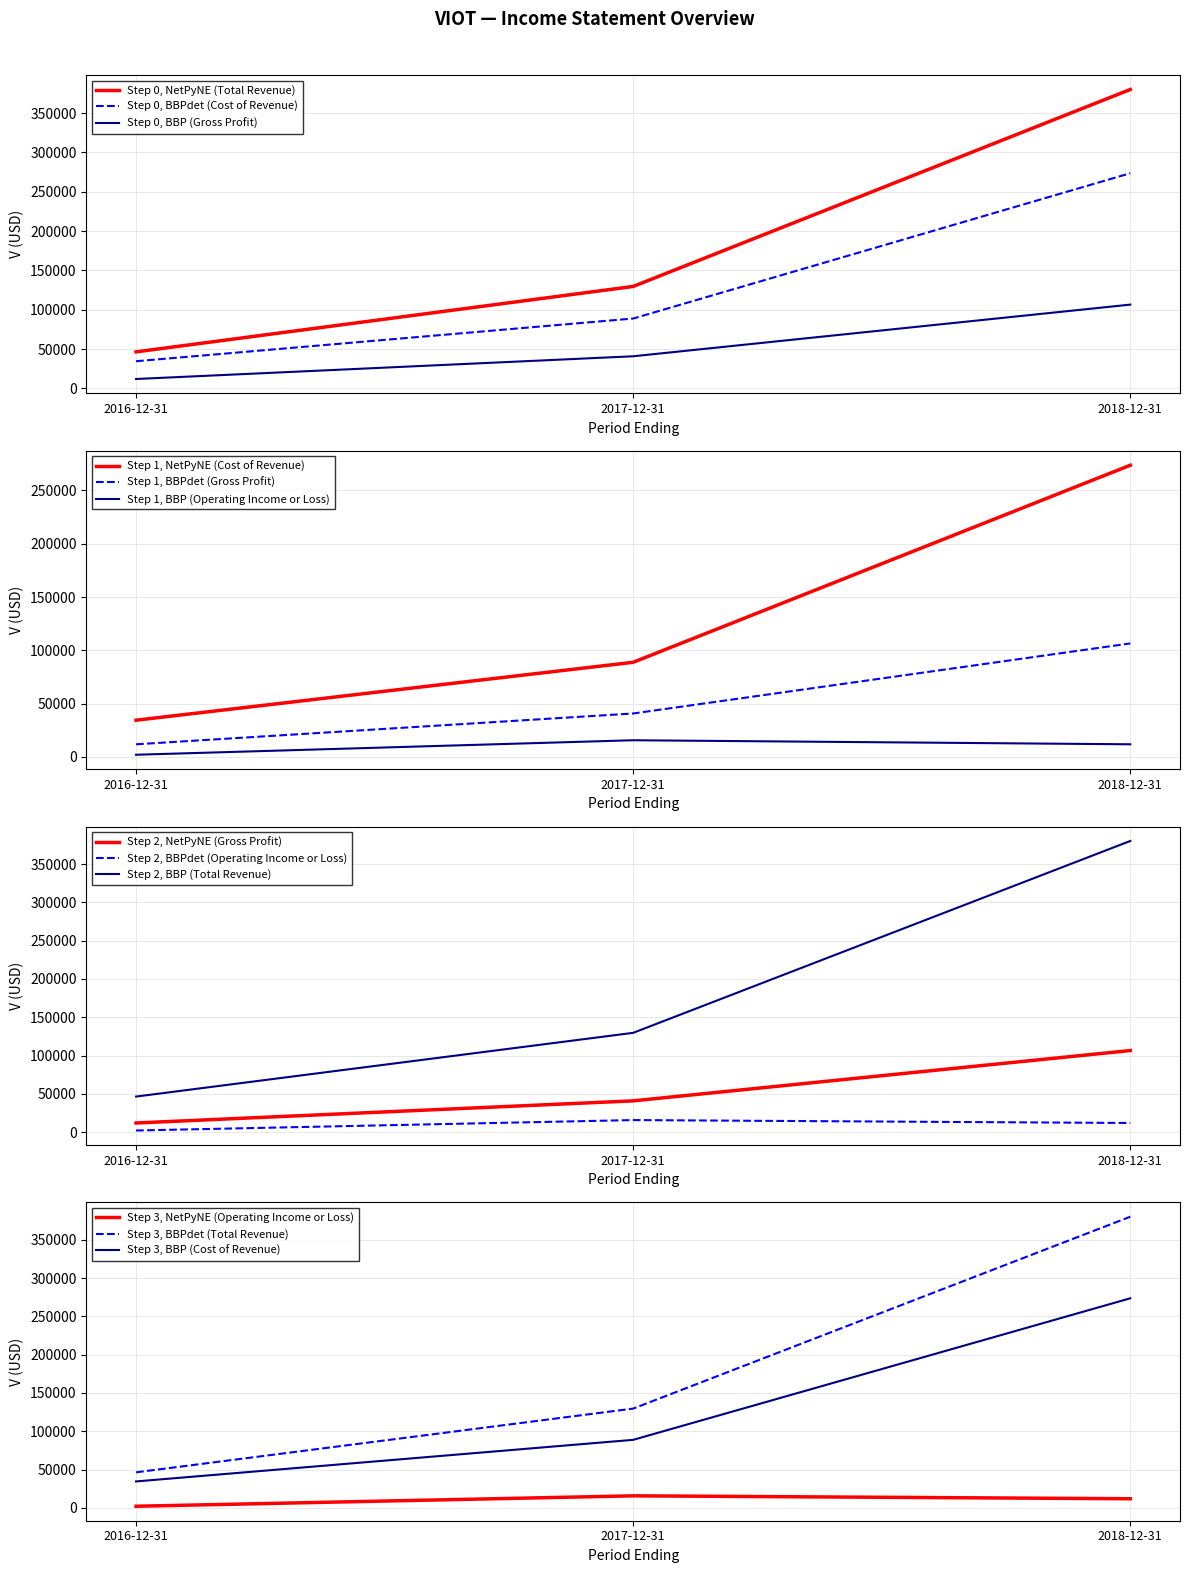

What is the sum of the Operating Income or Loss values at 2017-12-31 and 2016-12-31?

17800